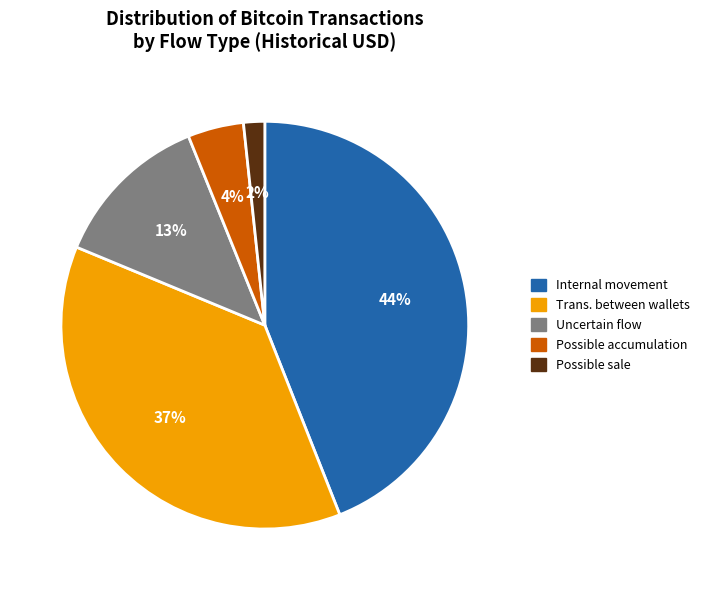

Is there any slice that represents more than half of the pie?

No